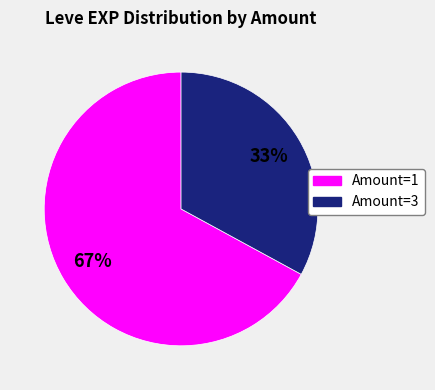

To the nearest percent, what is the difference between the largest and smallest slice percentages?

34%